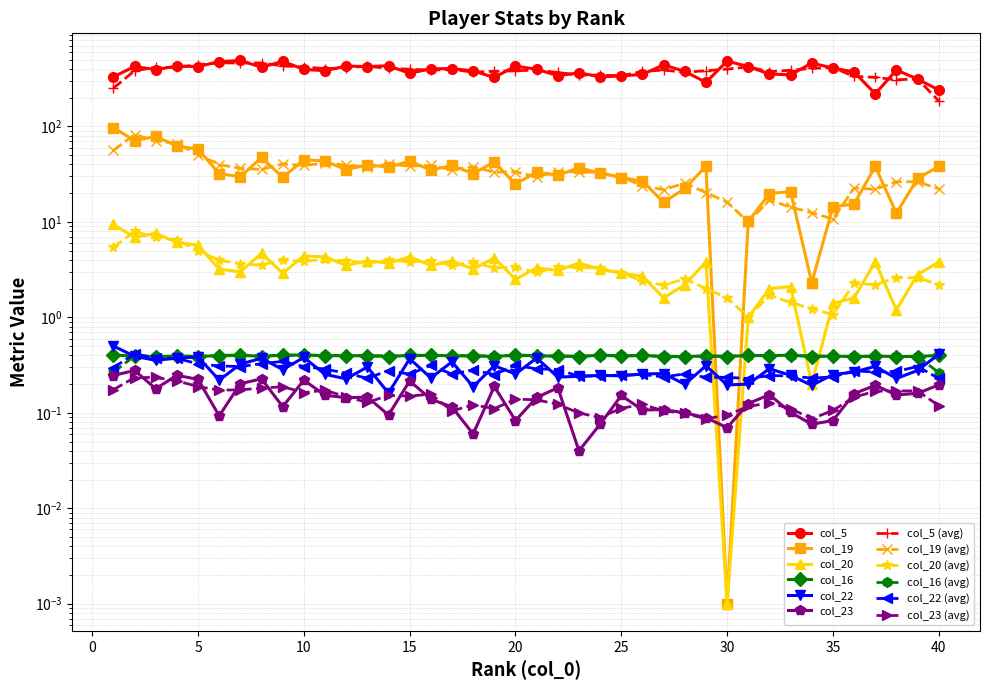

True or false: col_19 and col_23 intersect in this chart.

True